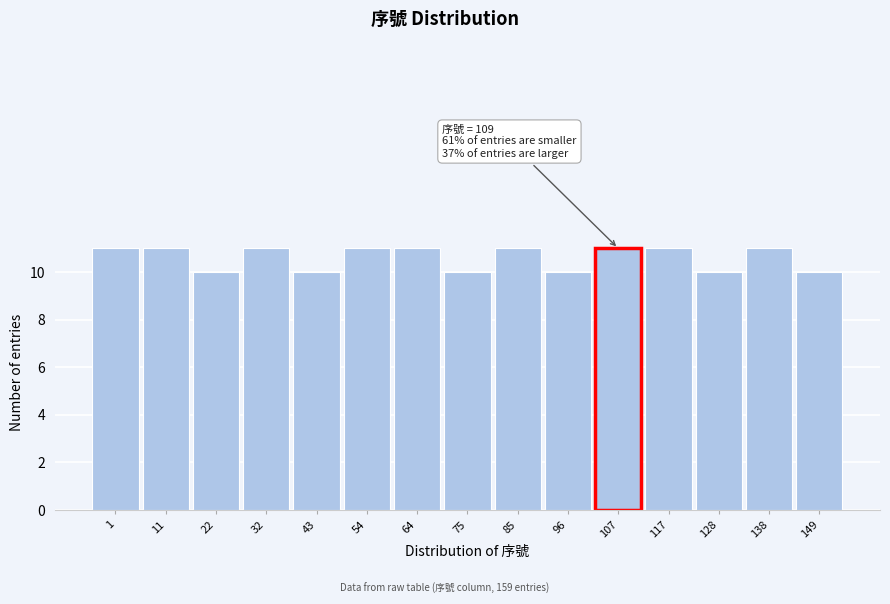

Reading left to right, what are all the values shown in this chart?

1=11	11=11	22=10	32=11	43=10	54=11	64=11	75=10	85=11	96=10	107=11	117=11	128=10	138=11	149=10